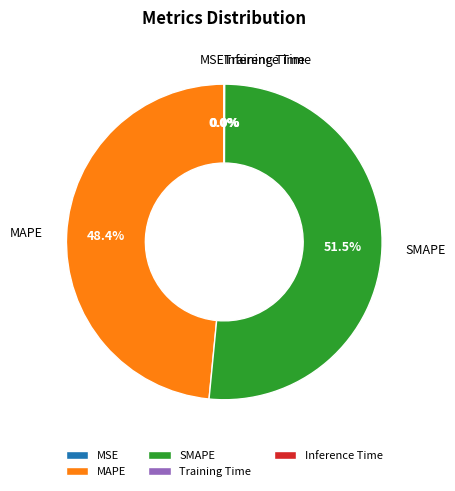

Between SMAPE and MAPE, which is larger?

SMAPE